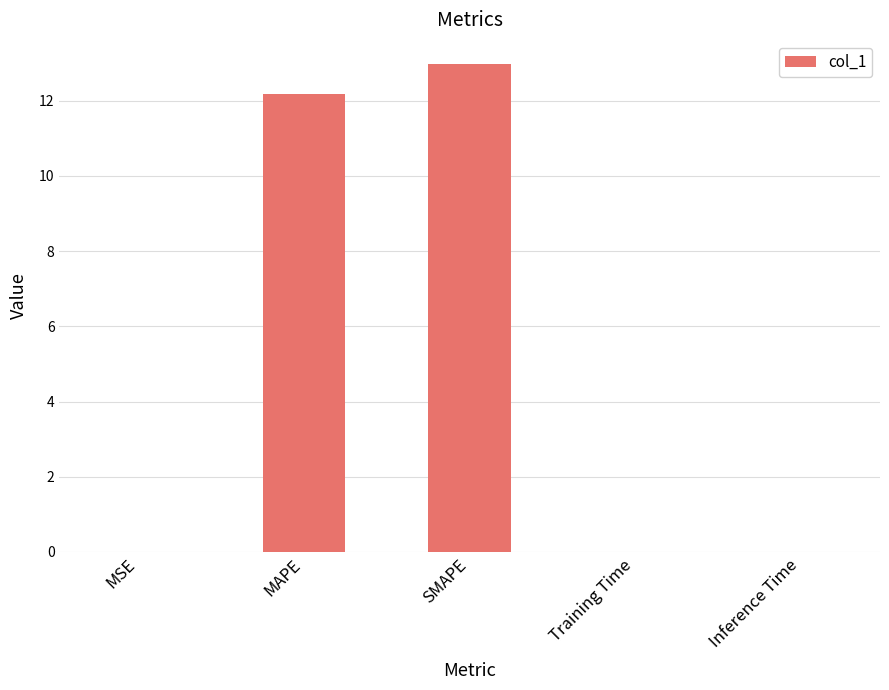

What is the difference between the values at MAPE and MSE?

12.2